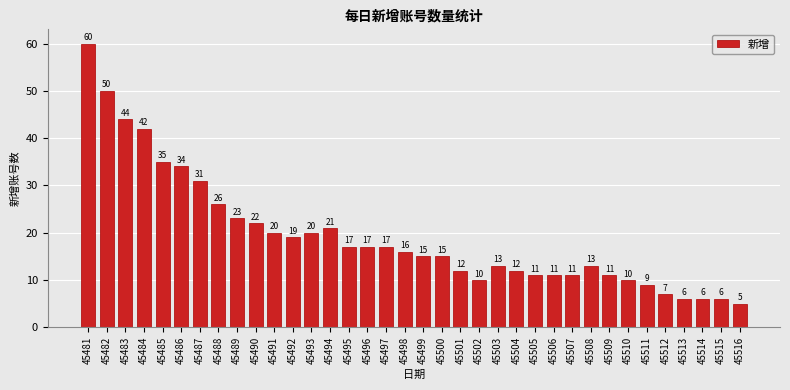

Reading left to right, transcribe all the data shown in this chart.

60	50	44	42	35	34	31	26	23	22	20	19	20	21	17	17	17	16	15	15	12	10	13	12	11	11	11	13	11	10	9	7	6	6	6	5